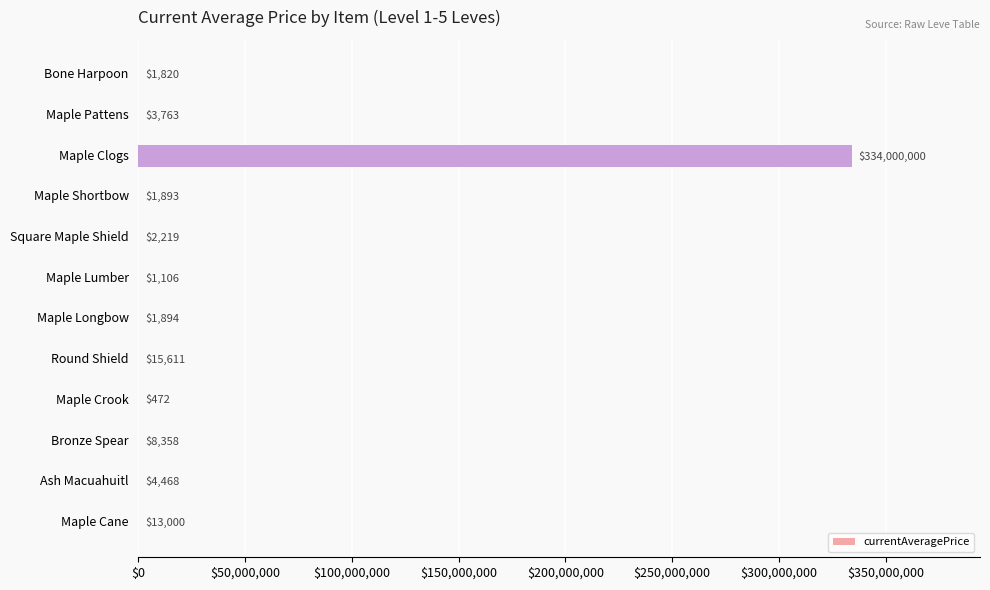

True or false: the data shows 13000.0 at Maple Cane.

True